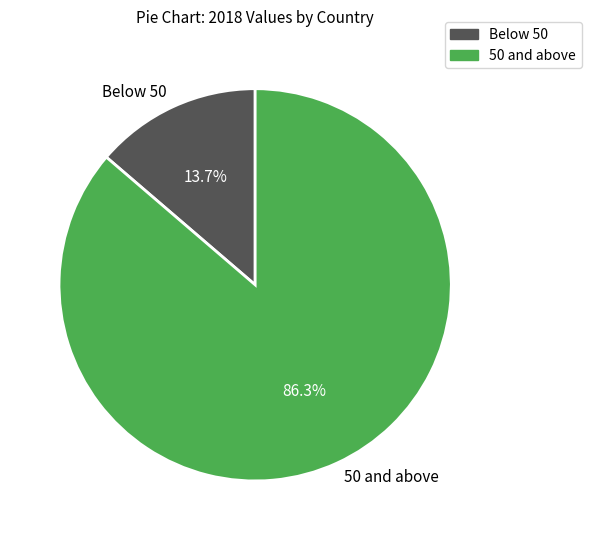

What is the total percentage of Below 50 and 50 and above?

100.0%